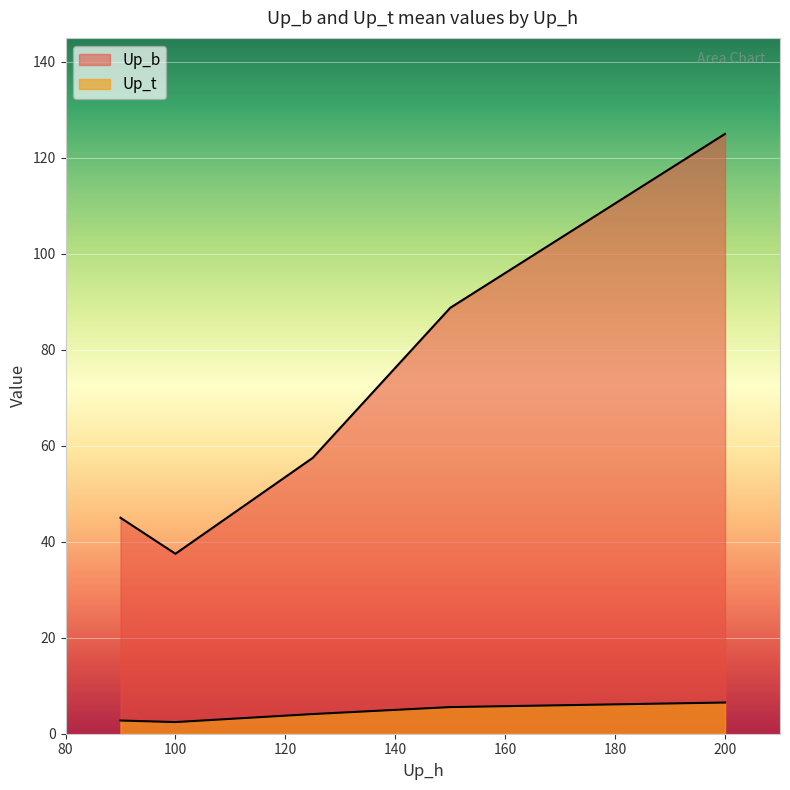

Between 125 and 100, which is larger?

125